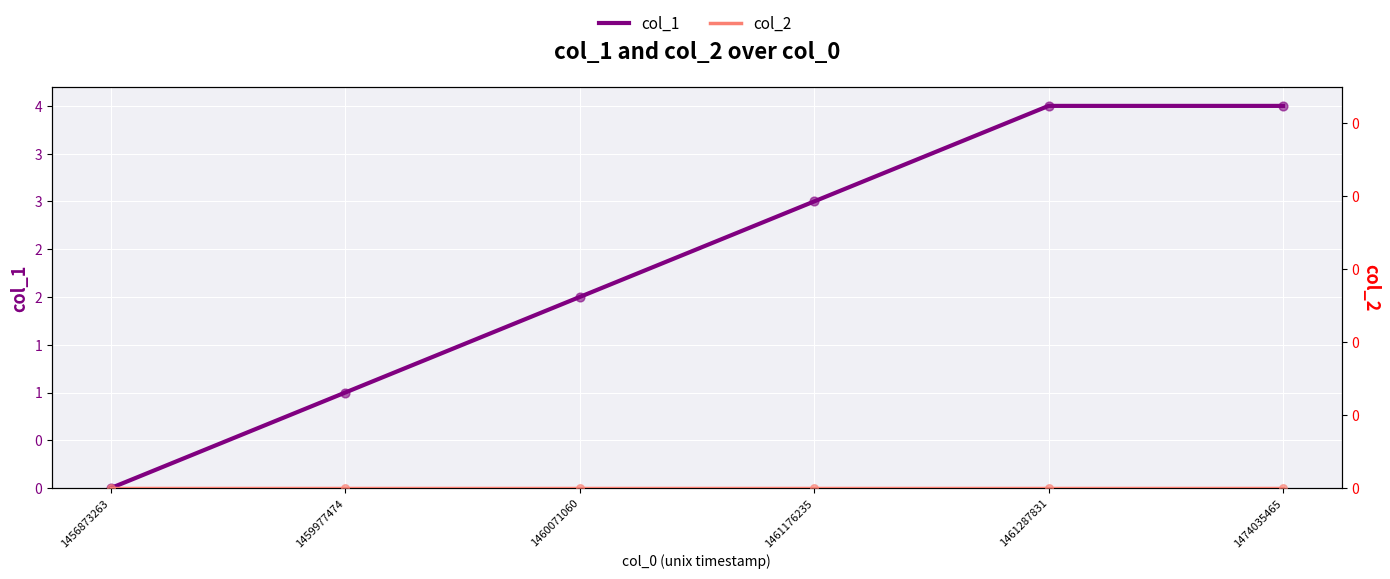

What is the total value across all series at 1461287831?

4